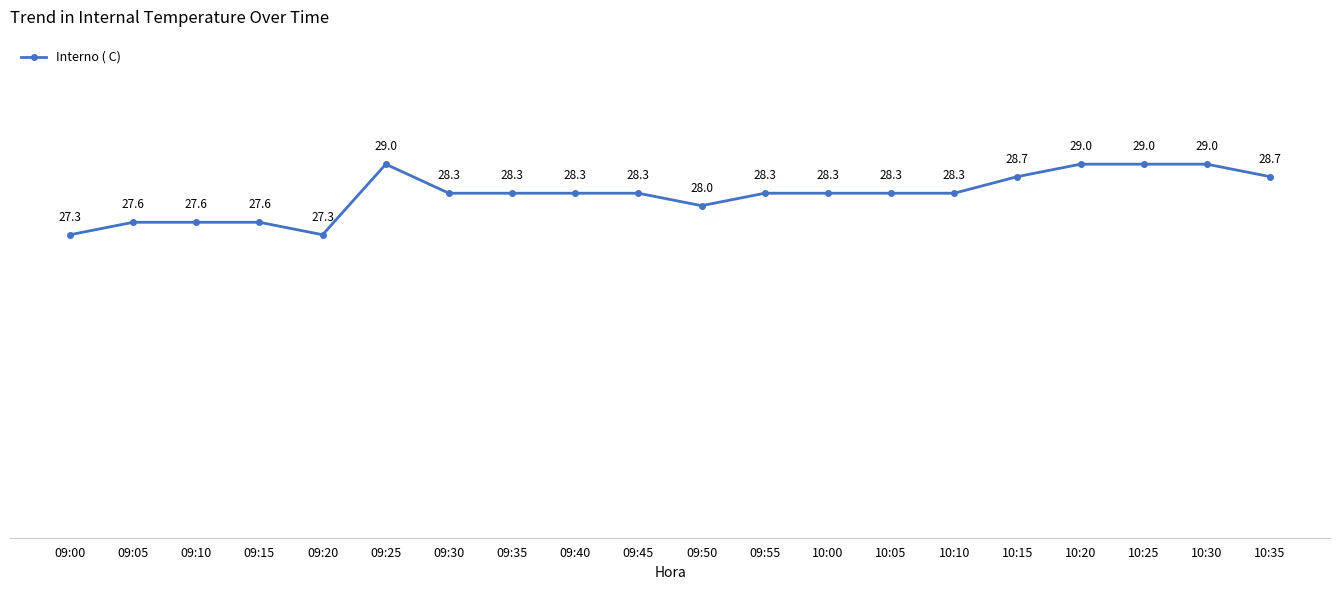

How many lines are shown in the chart?

1